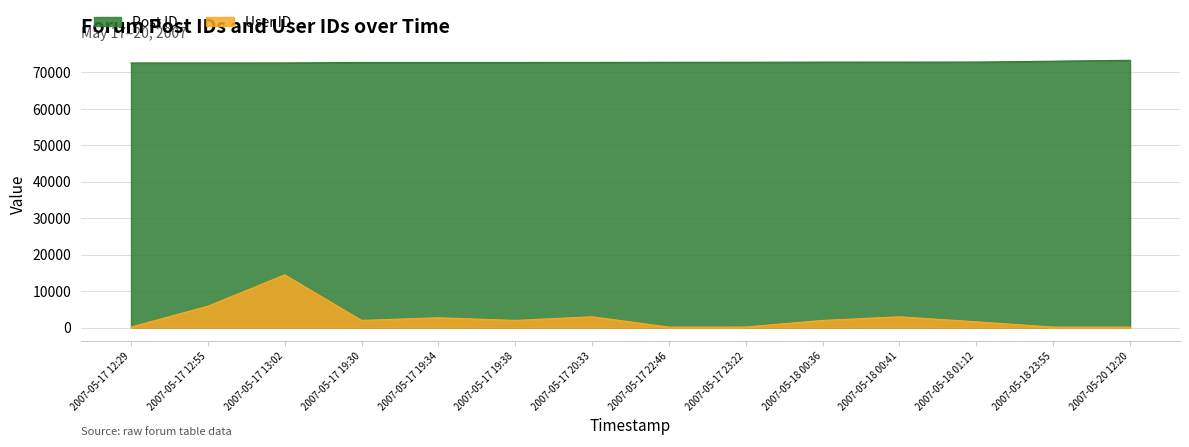

Read the User ID value at 2007-05-17 23:22, to the nearest 100.

200